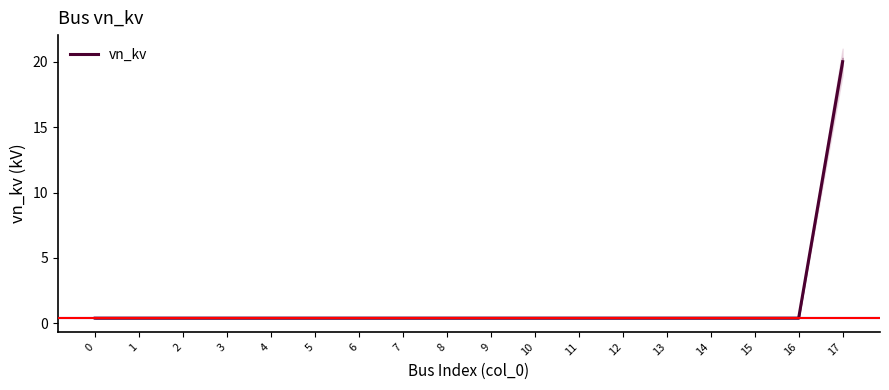

List the labels in order of value, smallest first.

0, 1, 2, 3, 4, 5, 6, 7, 8, 9, 10, 11, 12, 13, 14, 15, 16, 17